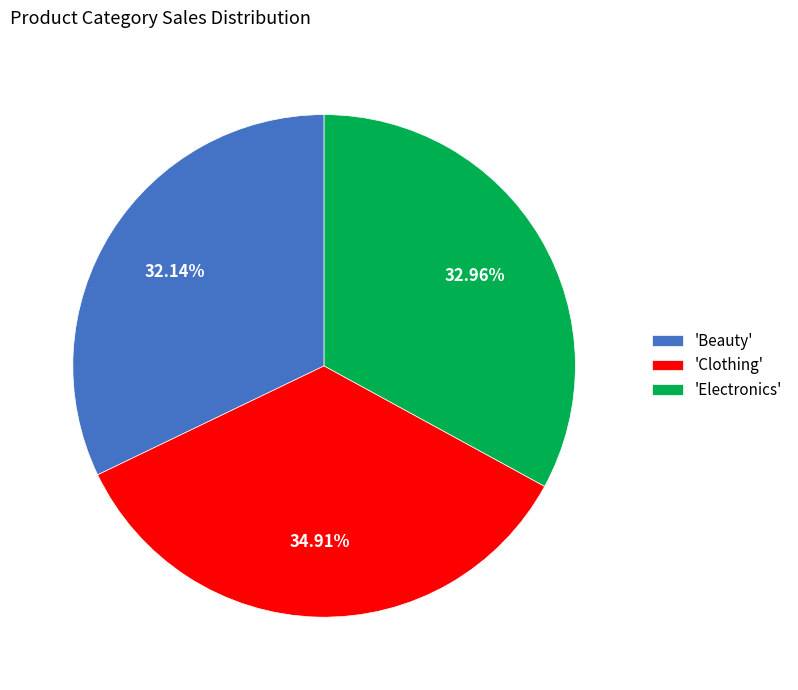

Which category has the biggest portion of the pie?

'Clothing'